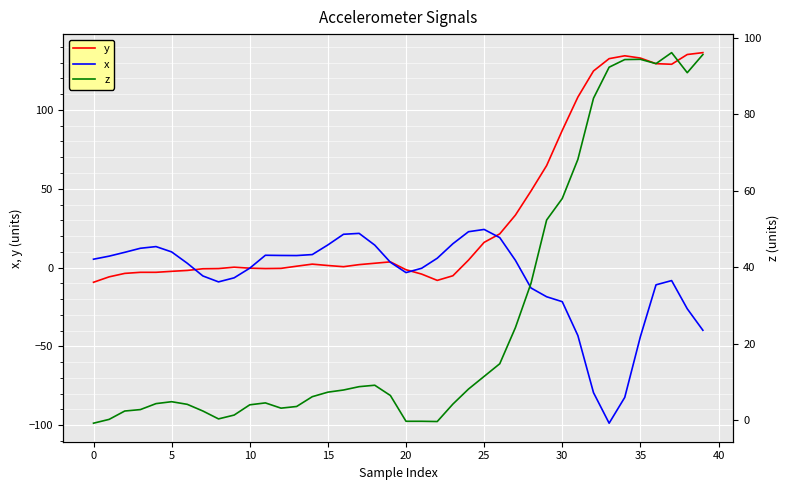

What is the label of the 14th point from the right?

26